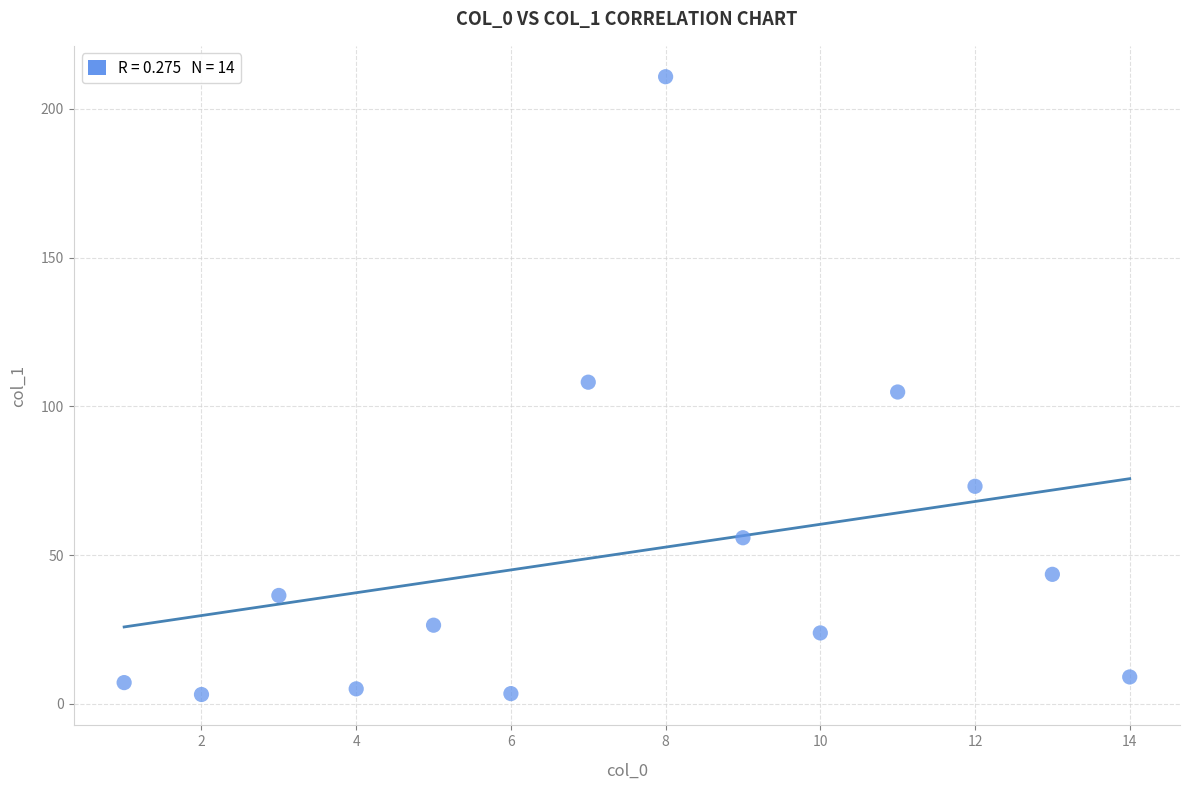

What is the range of X values (max minus min)?

13.0